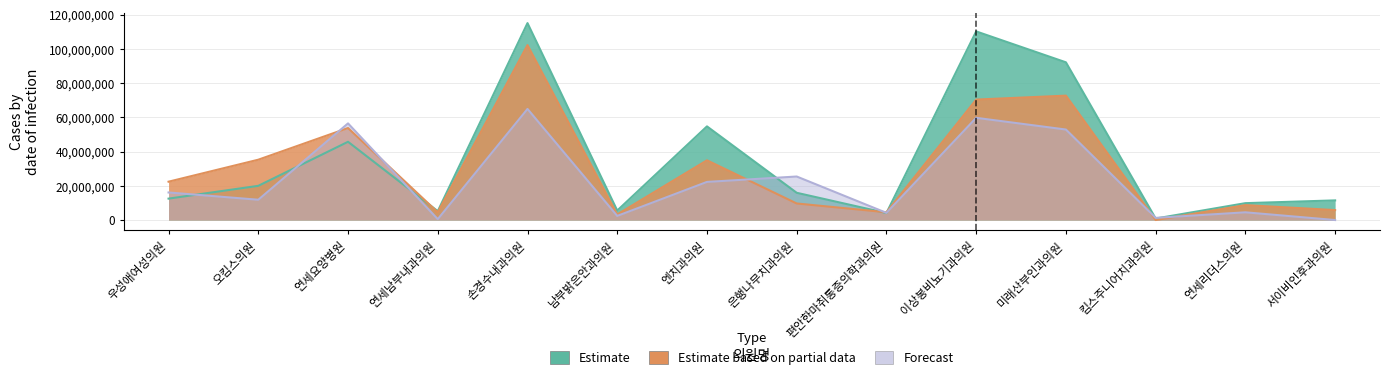

The Estimate based on partial data series shows 22358471 at 엔치과의원. True or false?

False